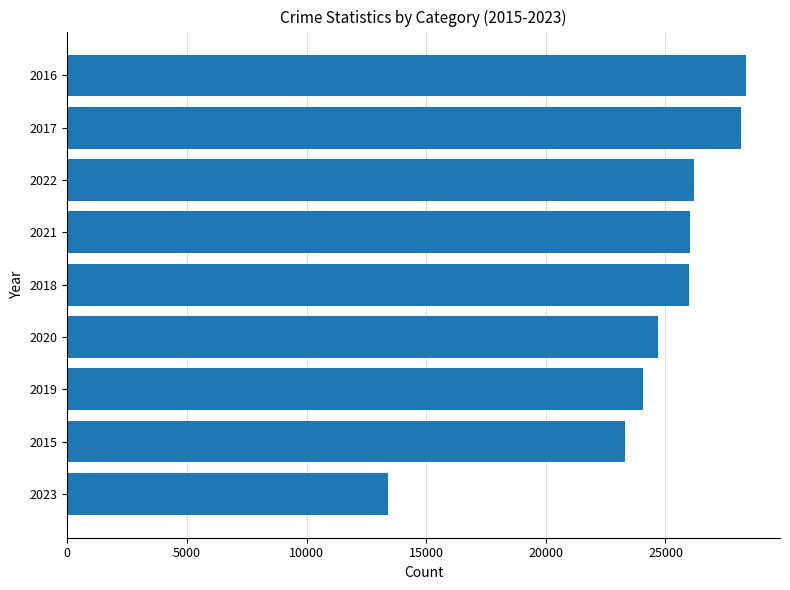

What is the difference between the second highest and minimum values?

14751